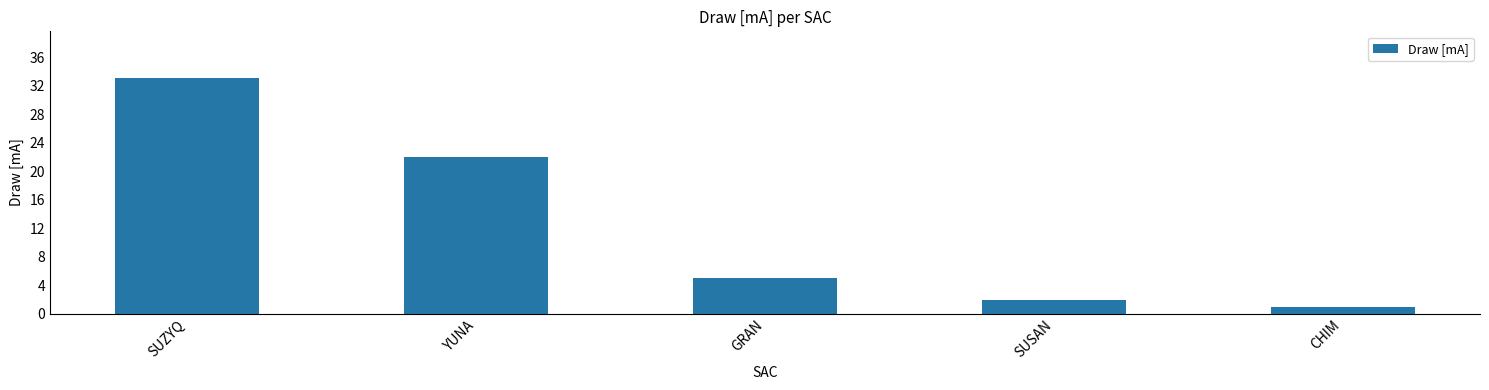

What is the change in value from SUZYQ to YUNA?

-11